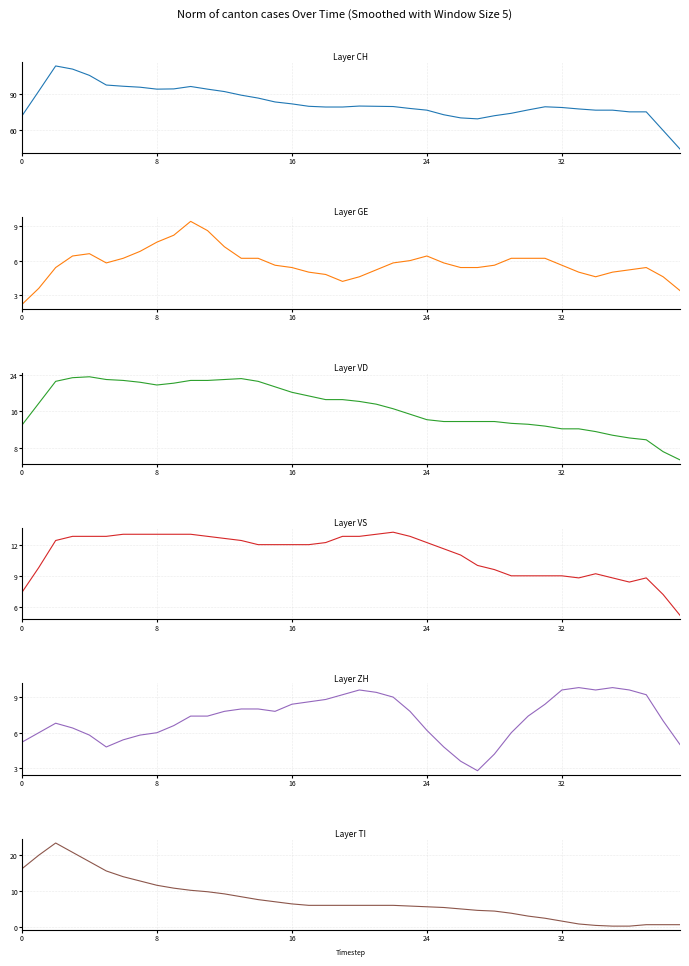

What is the approximate value of VD at 37?

9.8